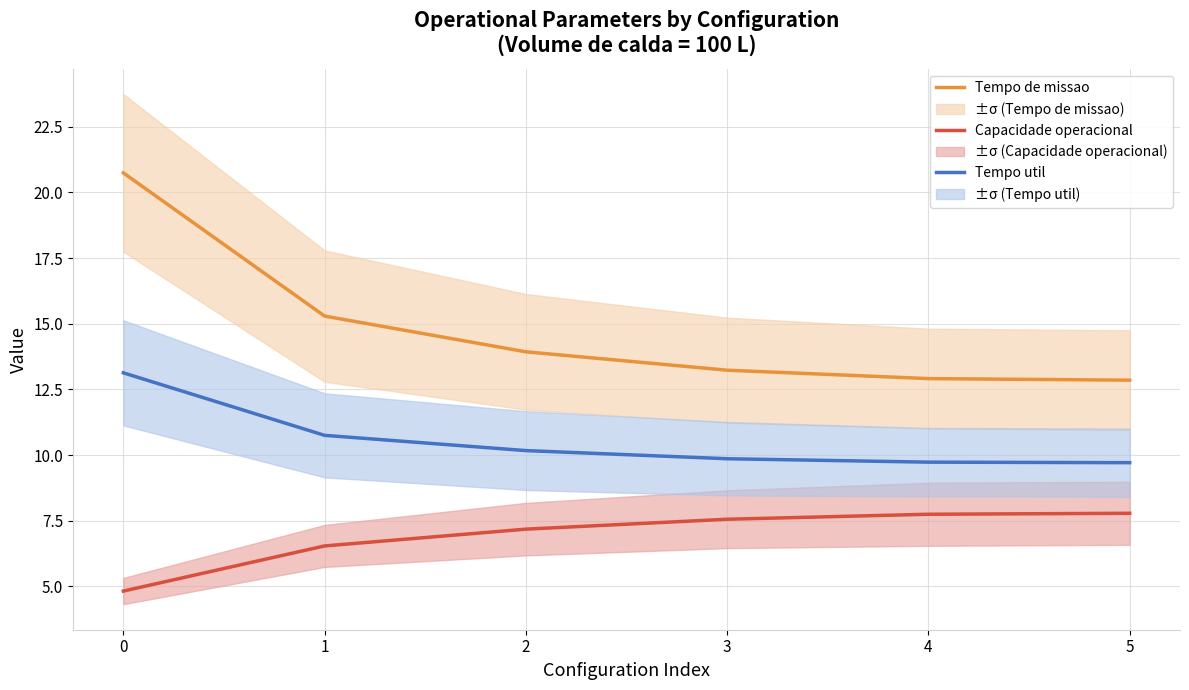

Rank the series by their average value, from lowest to highest.

Capacidade operacional, Tempo util, Tempo de missao